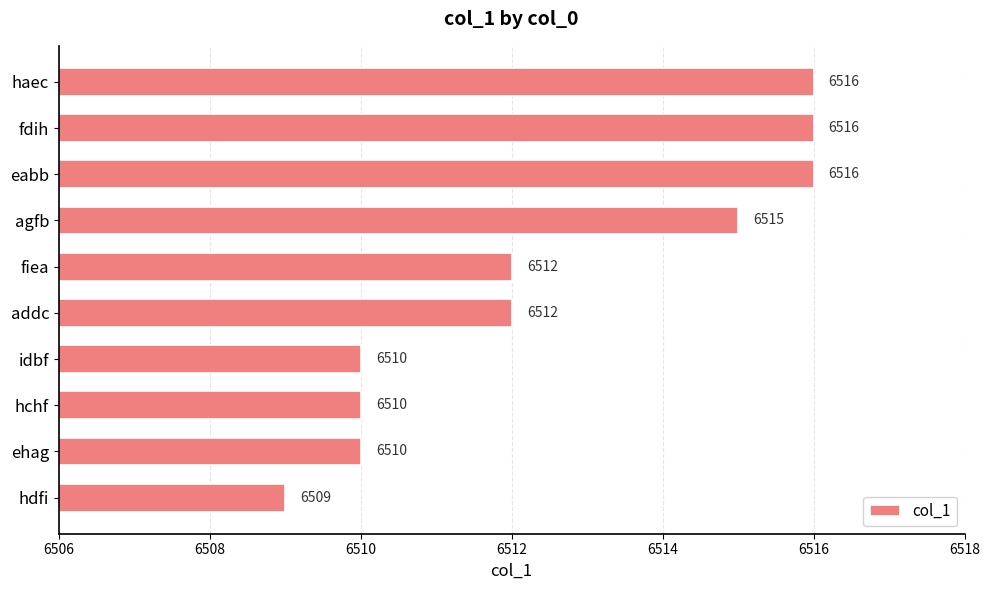

What is the sum of all values?

65126